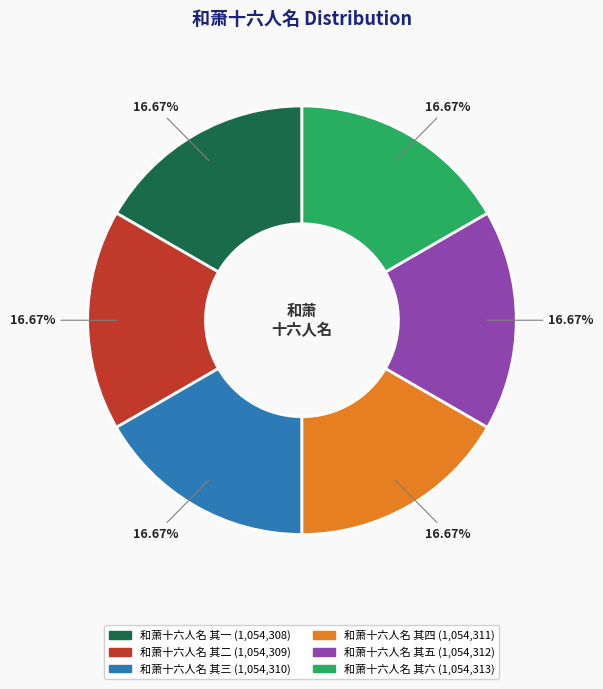

What percentage is the 和萧十六人名 其六 slice, to the nearest percent?

17%